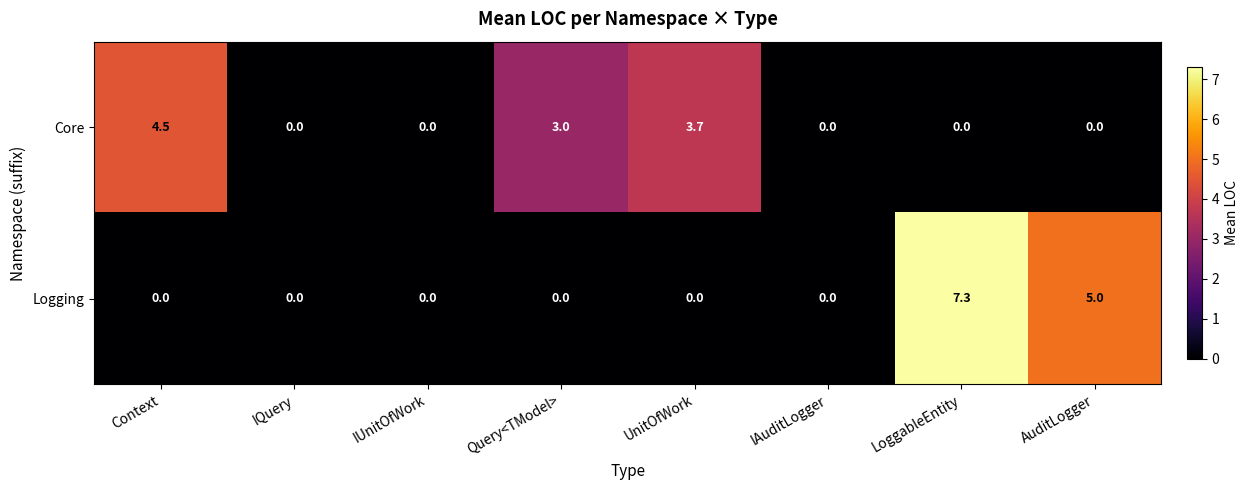

What is the difference between the Logging values at UnitOfWork and AuditLogger?

5.0